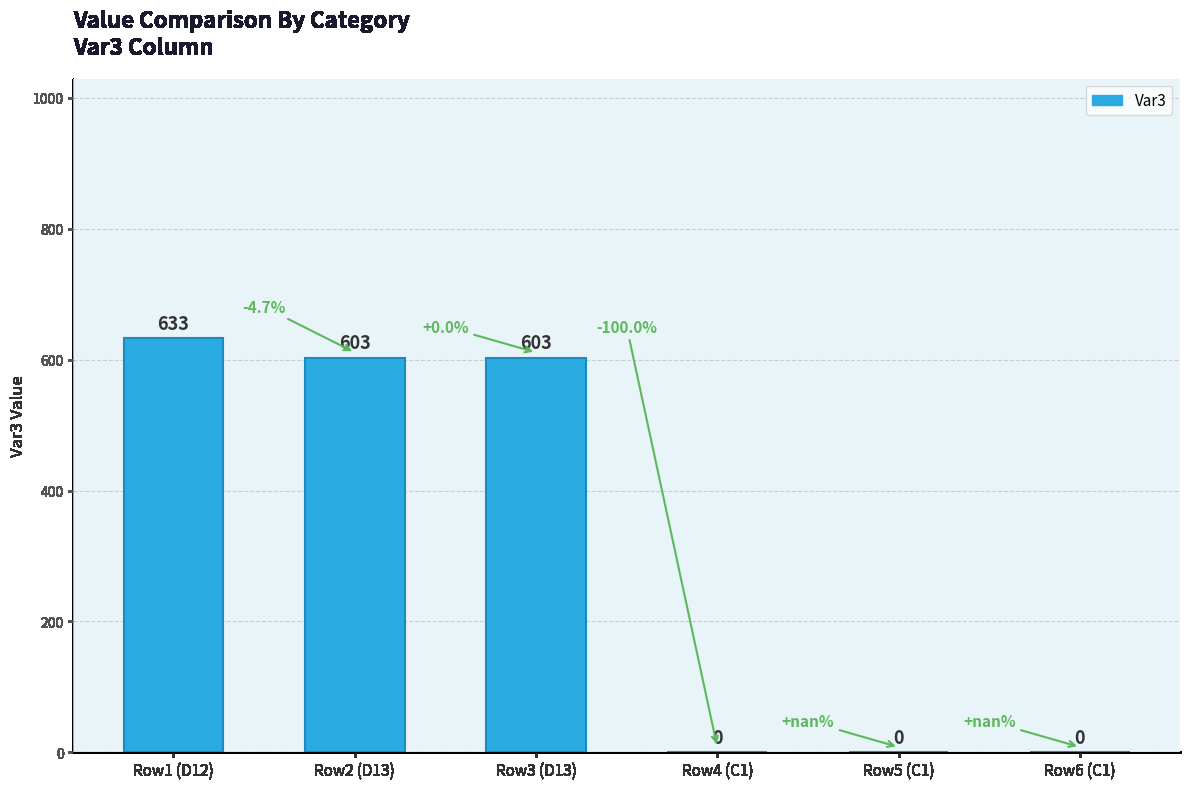

Count the number of data series in this chart.

1